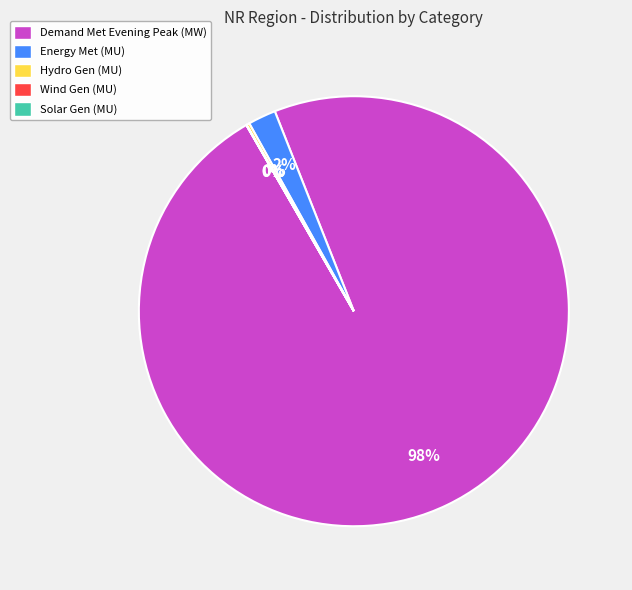

To the nearest percent, what is the difference between the largest and smallest slice percentages?

98%